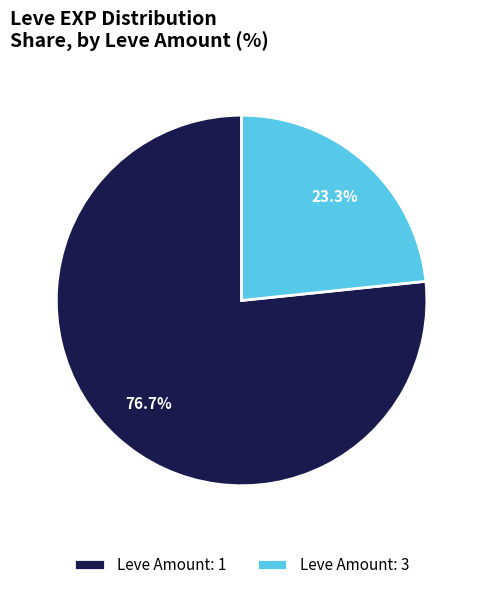

What is the largest slice in the pie chart?

Leve Amount: 1